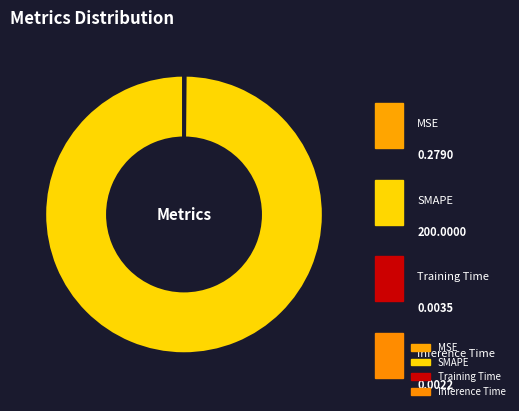

Rank the categories by value from lowest to highest.

Inference Time, Training Time, MSE, SMAPE